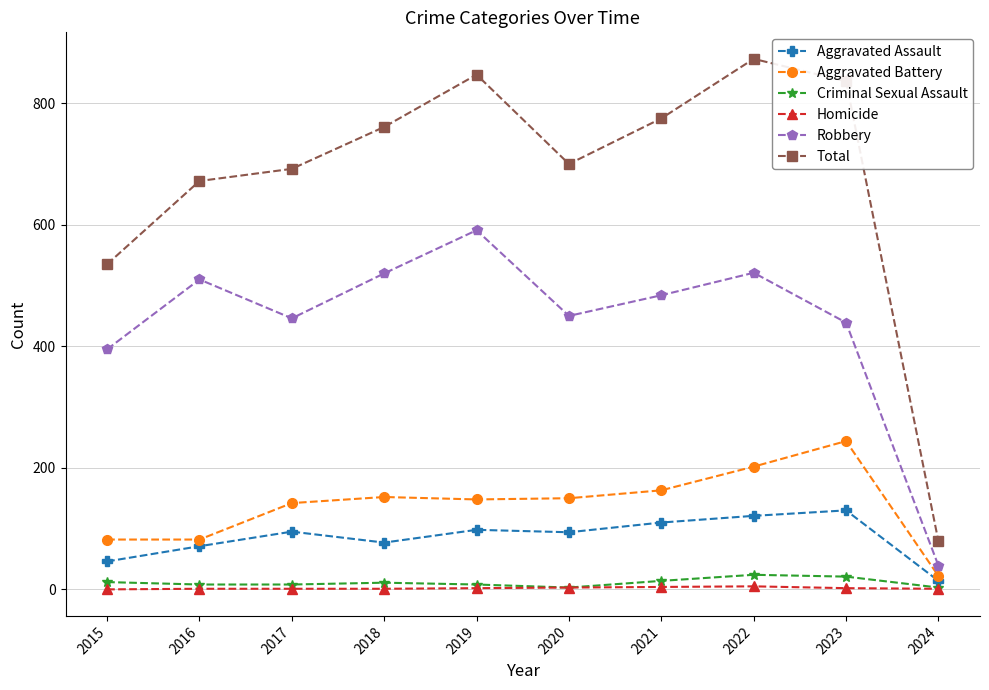

Rank the series by their maximum value, from highest to lowest.

Total, Robbery, Aggravated Battery, Aggravated Assault, Criminal Sexual Assault, Homicide